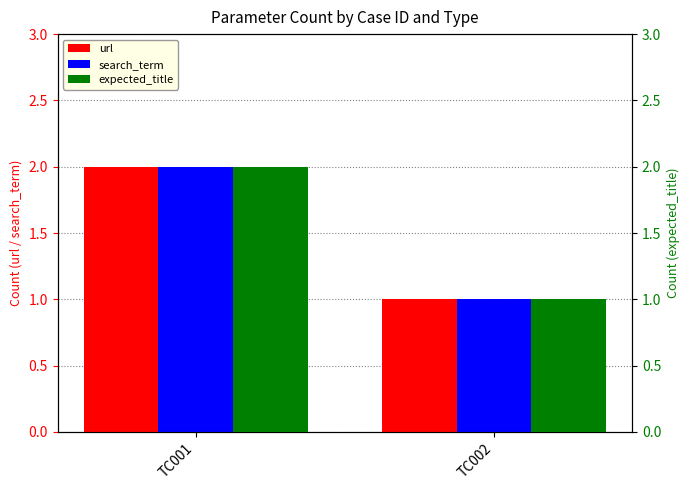

Which series has the widest spread of values?

url